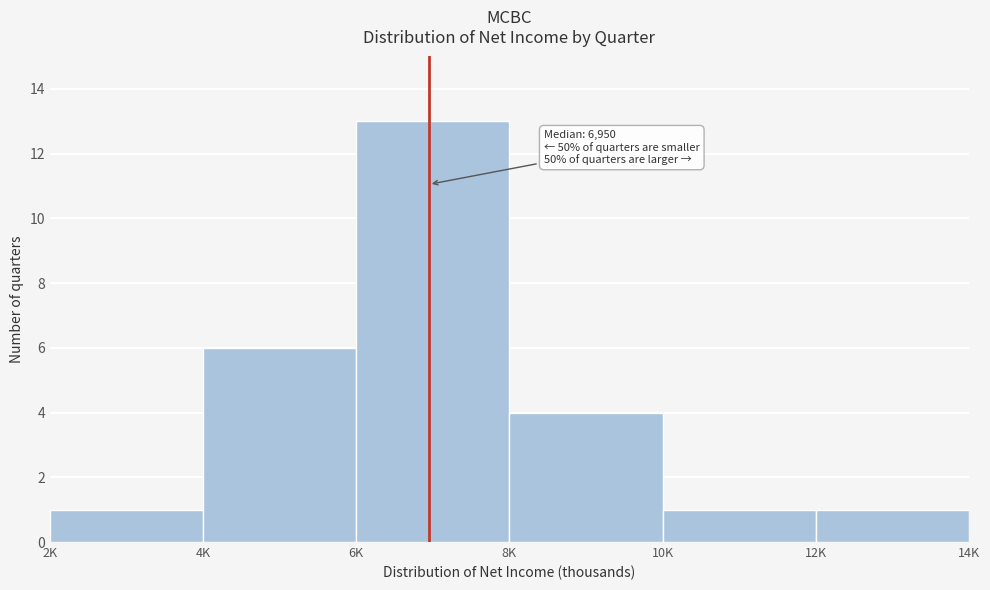

Reading left to right, list all the values displayed in this chart.

1	6	13	4	1	1